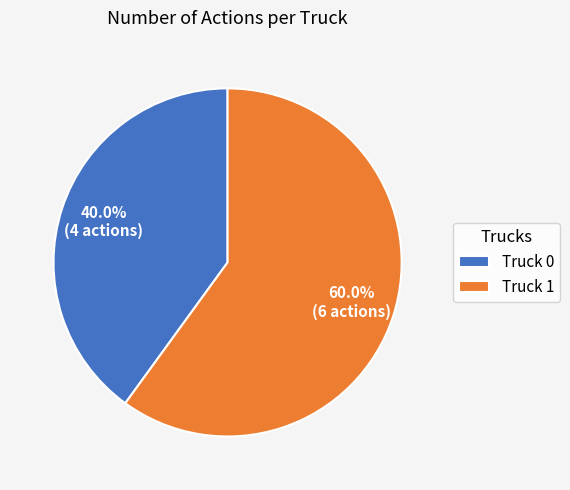

What is the majority slice?

Truck 1